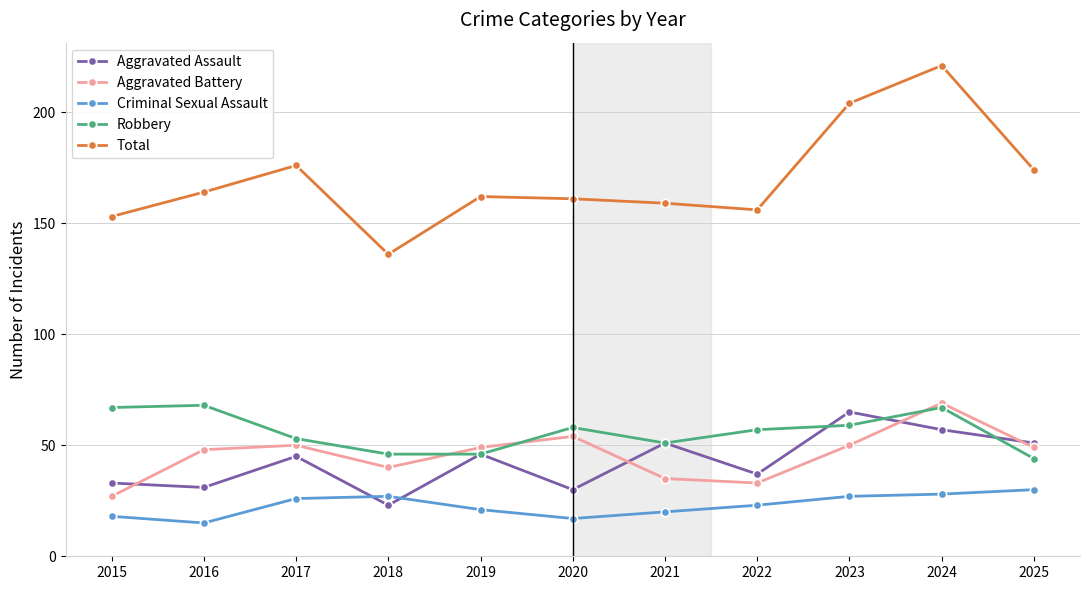

At which category does the chart reach its peak across all series?

2024